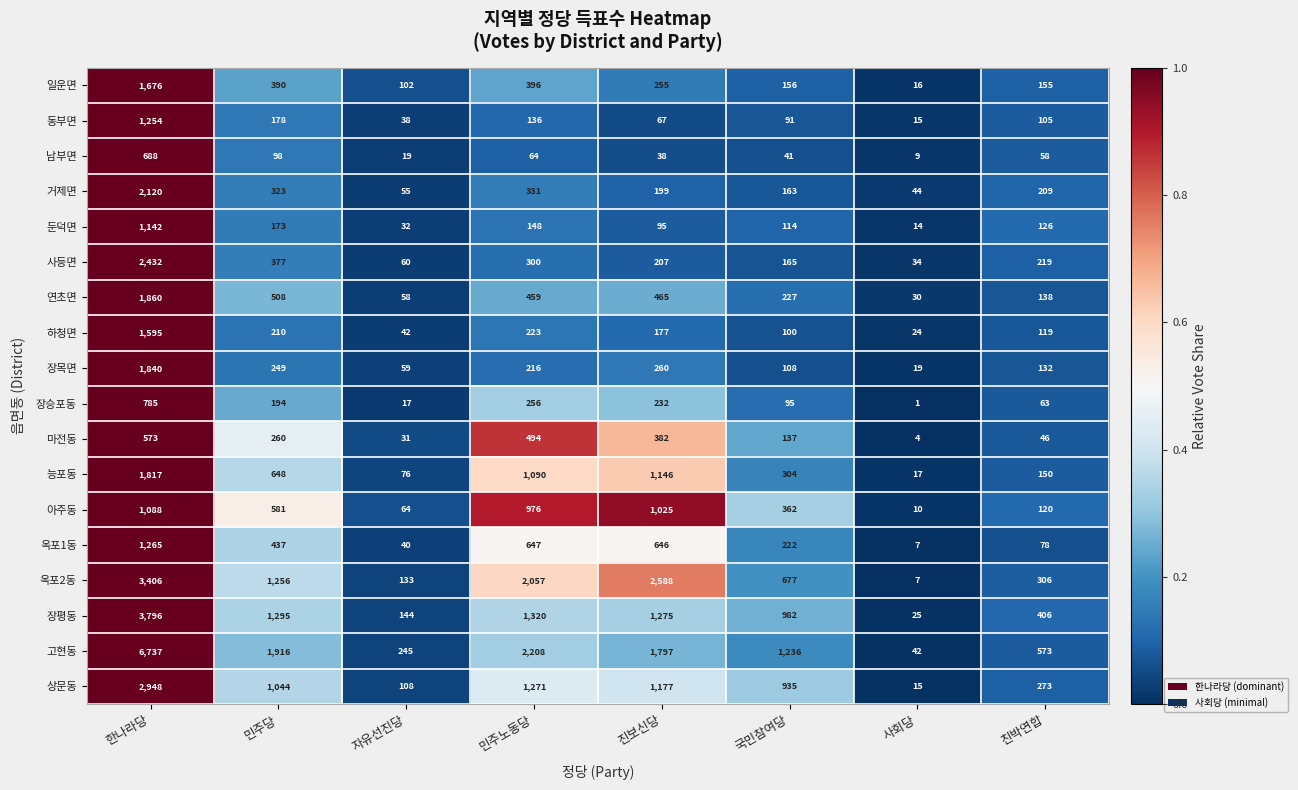

Rank the series at 민주당 from lowest to highest value.

남부면, 둔덕면, 동부면, 장승포동, 하청면, 장목면, 마전동, 거제면, 사등면, 일운면, 옥포1동, 연초면, 아주동, 능포동, 상문동, 옥포2동, 장평동, 고현동